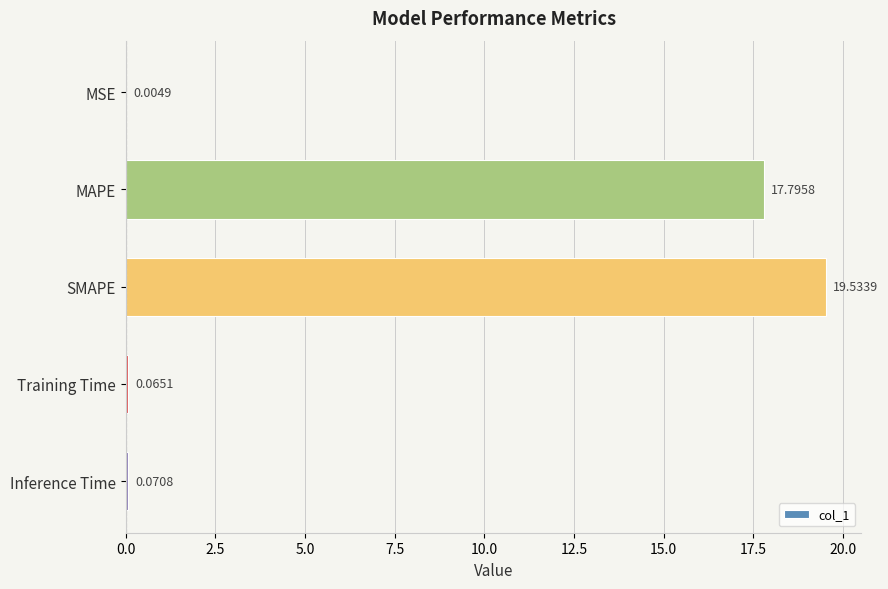

What is the sum of all values?

37.5